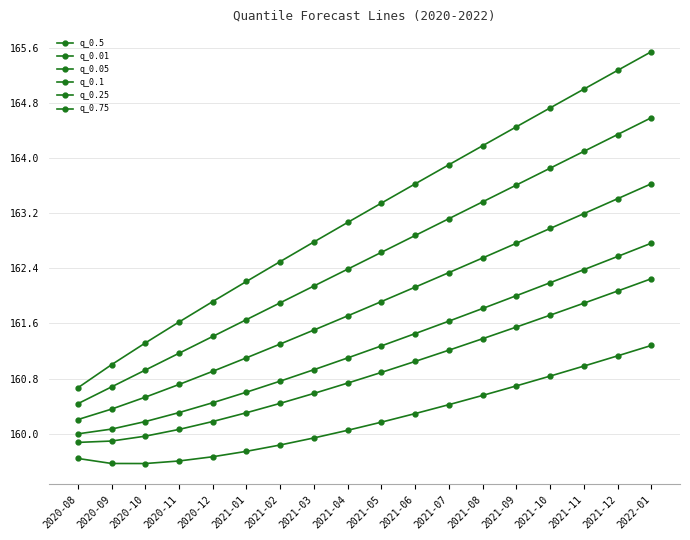

Between 2021-01 and 2021-06, which series saw the biggest shift?

q_0.75